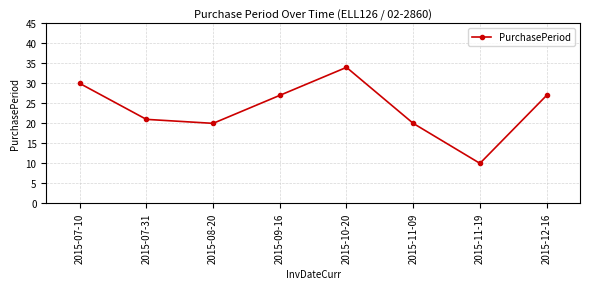

The value at 2015-08-20 is 26. True or false?

False